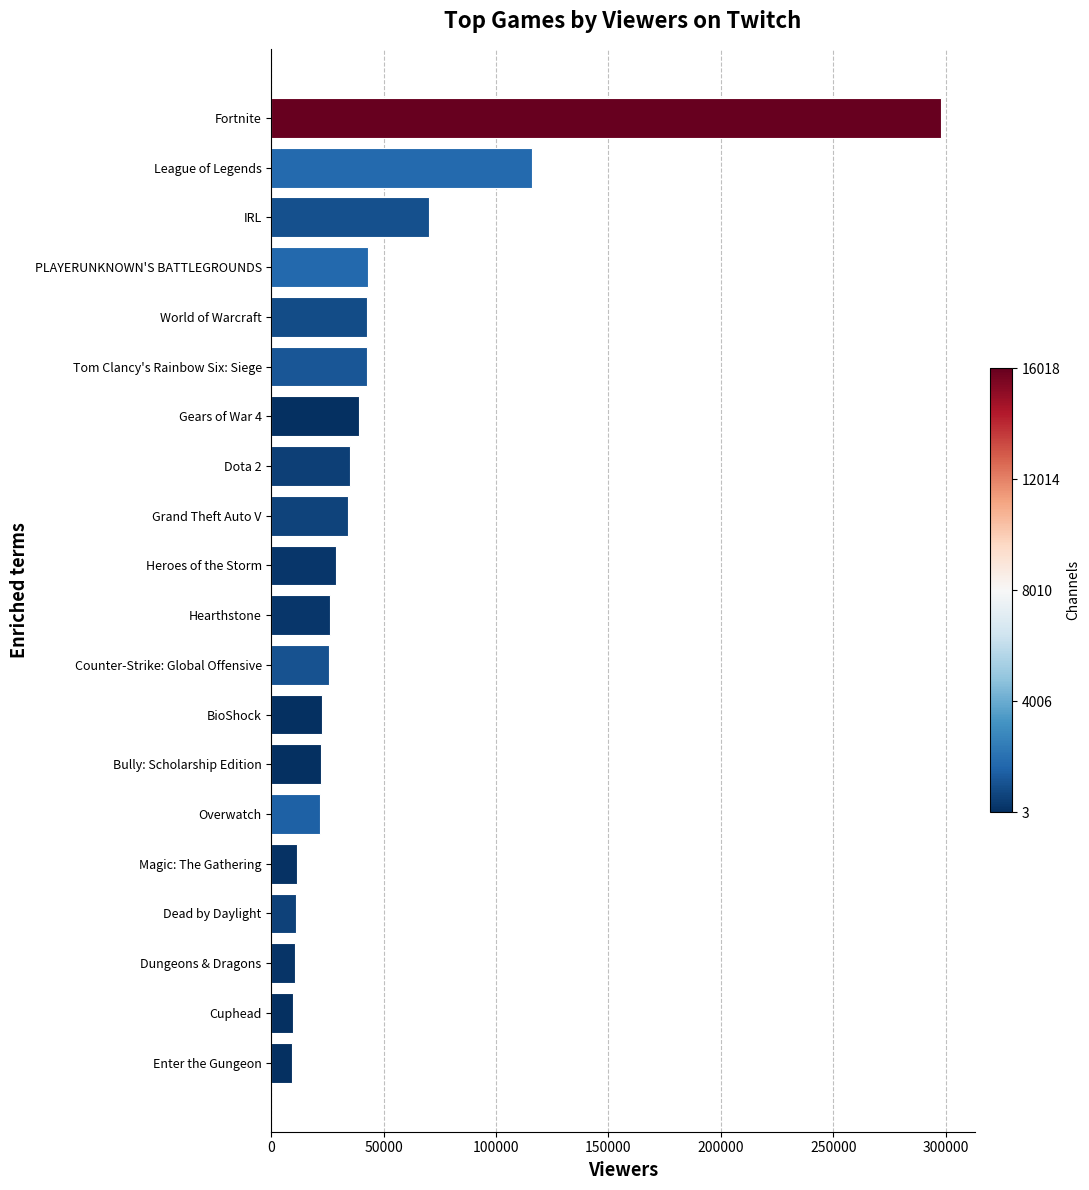

How many bars are there in total?

20